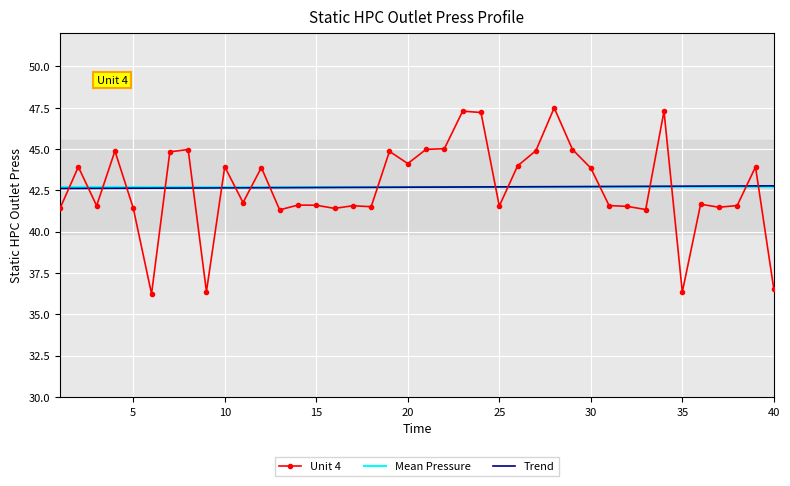

How many times do Mean Pressure and Trend cross each other?

1